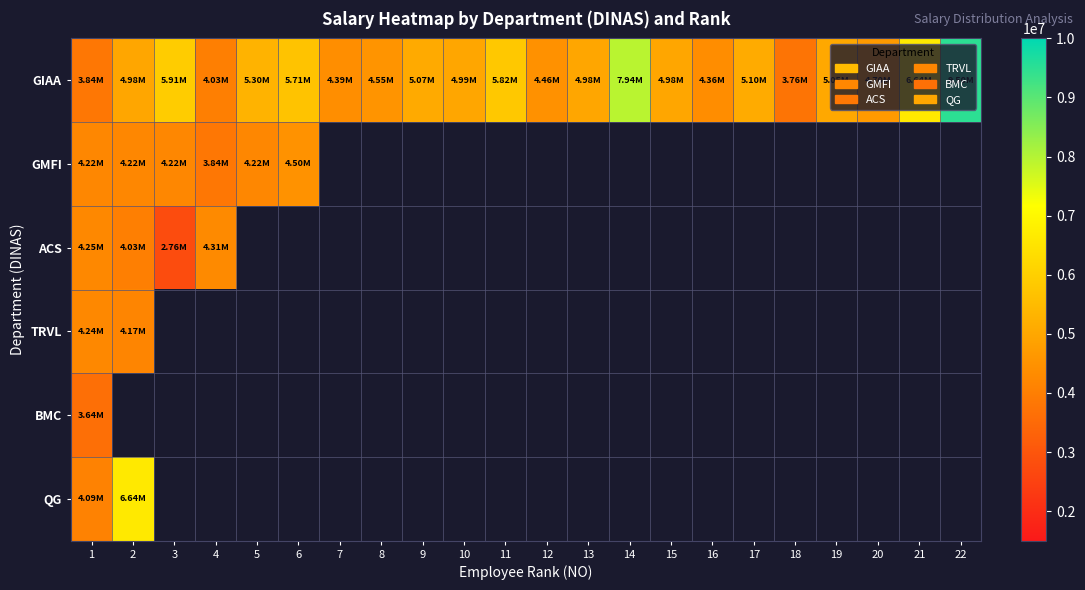

Which series has the largest range (max minus min)?

GIAA